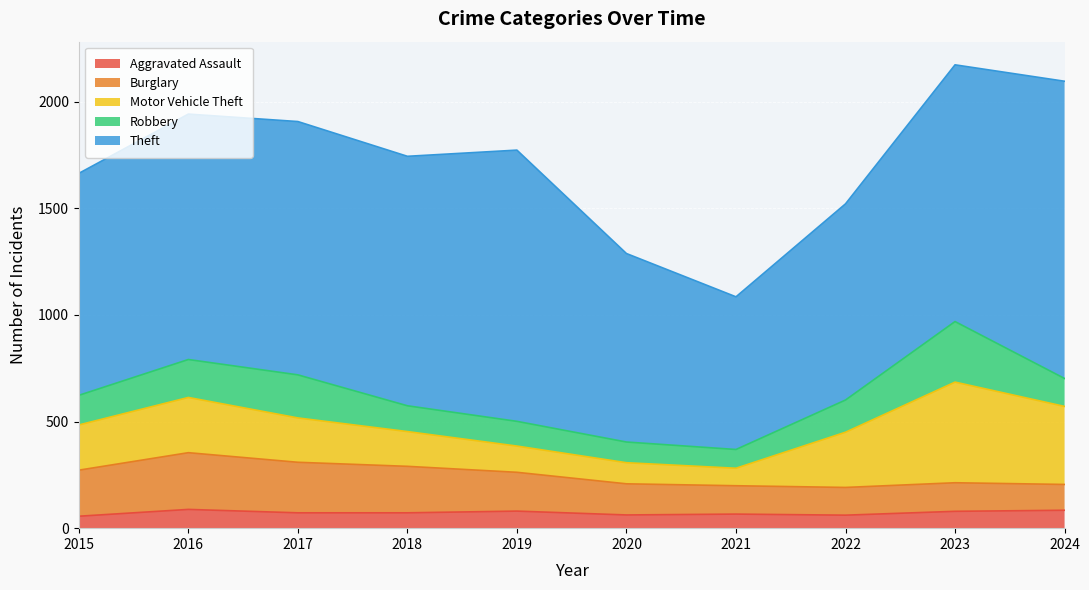

Between 2015 and 2024, which series saw the biggest shift?

Theft